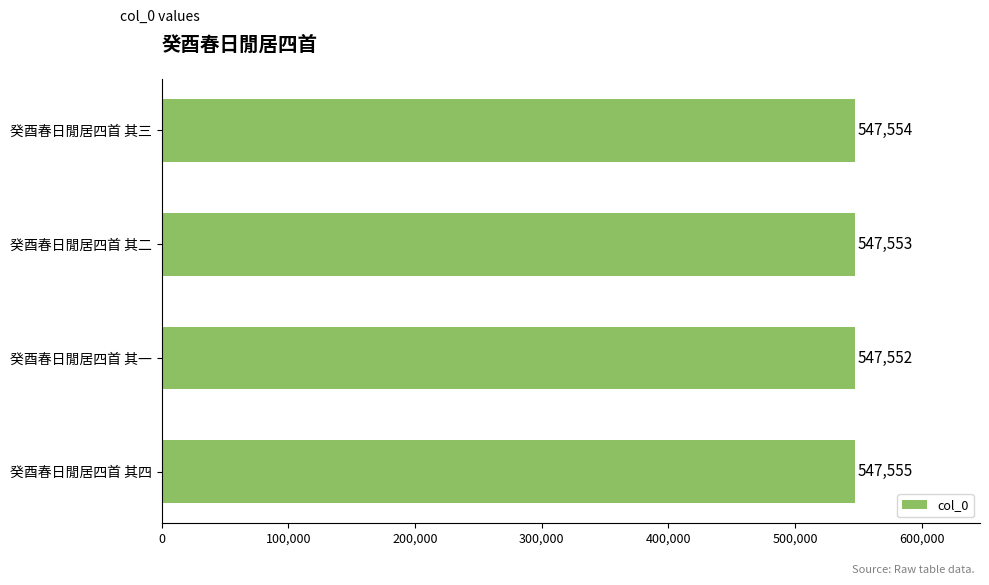

What is the smallest value displayed?

547552